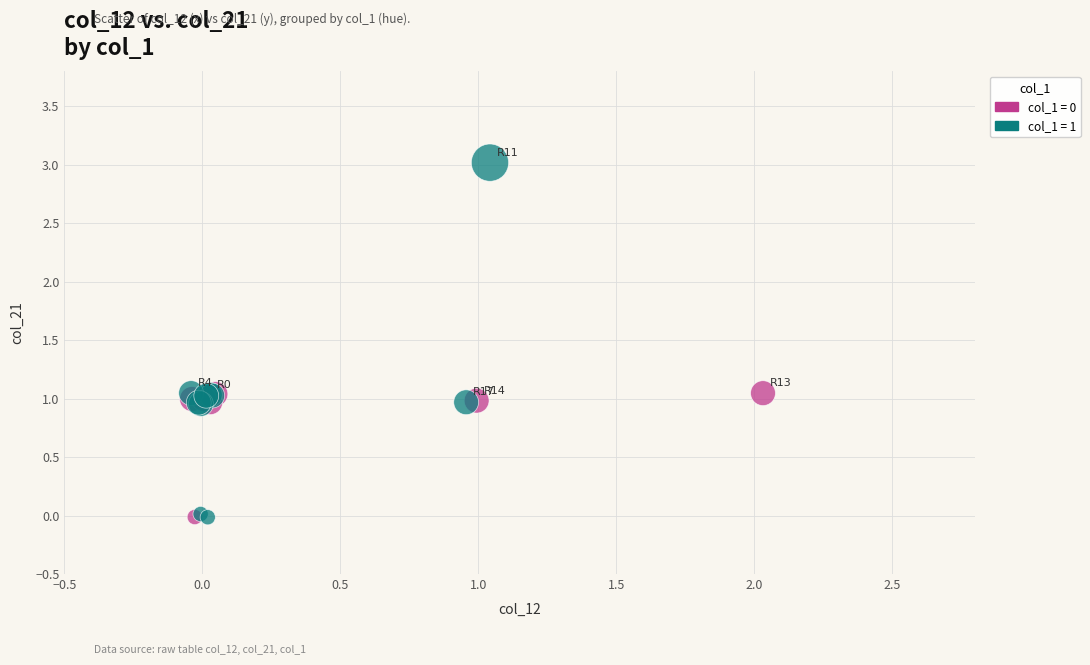

Which series has the widest spread of Y values?

col_1 = 1